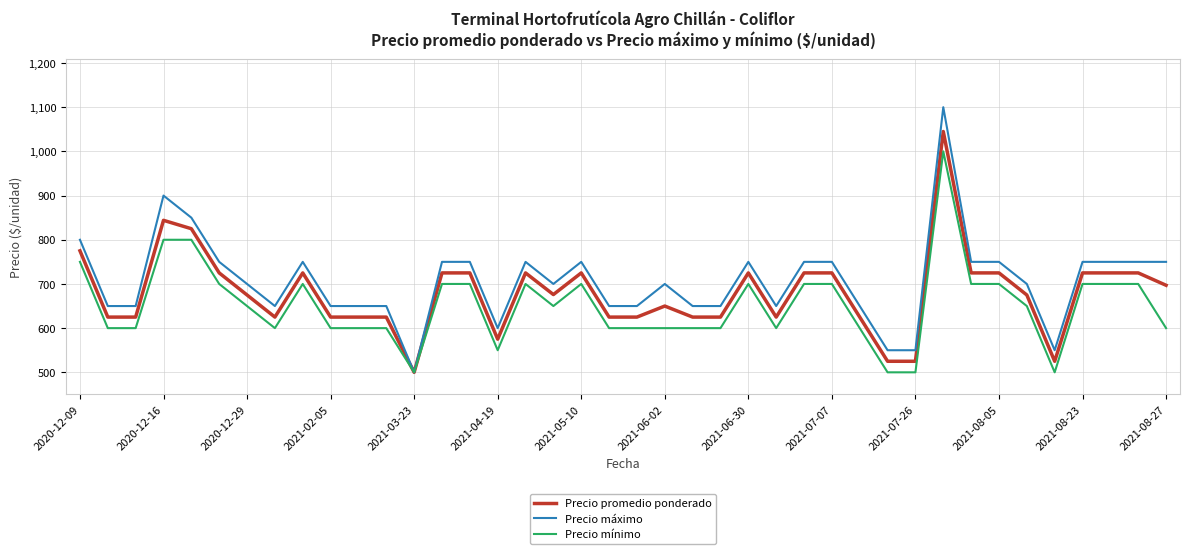

Which series has the widest spread of values?

Precio máximo